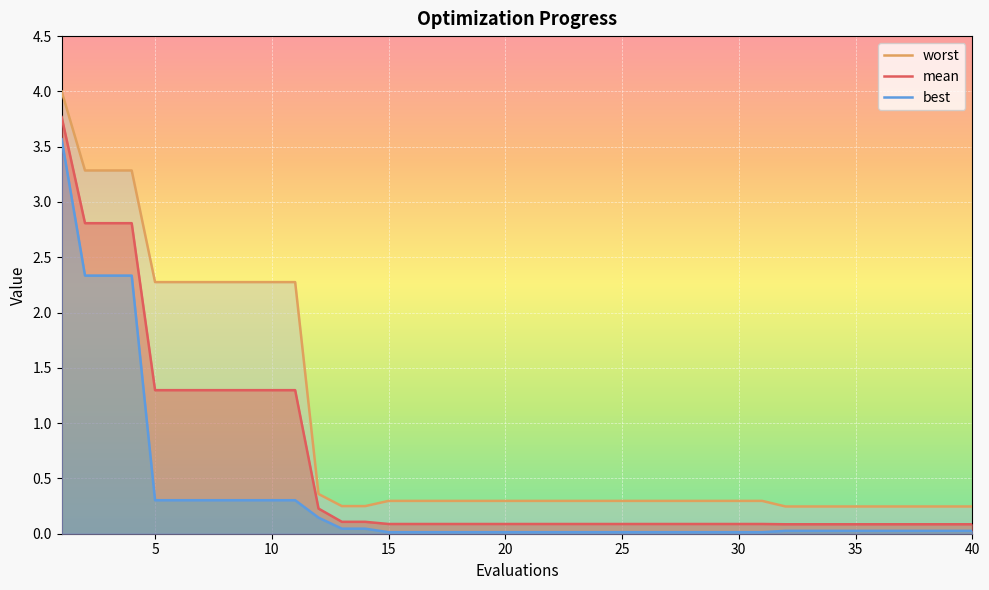

The mean series shows 0.1 at 15. True or false?

True